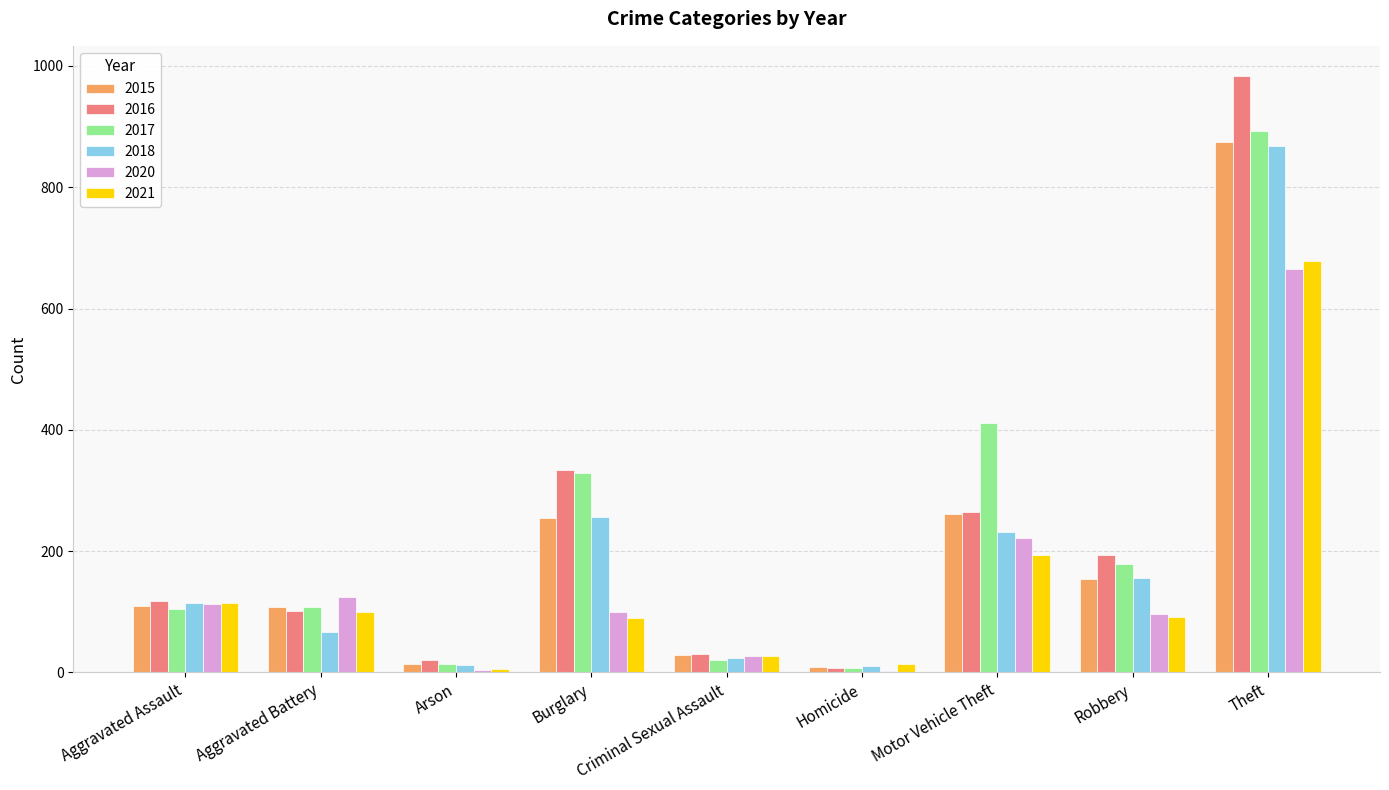

How many data points does each series have?

9